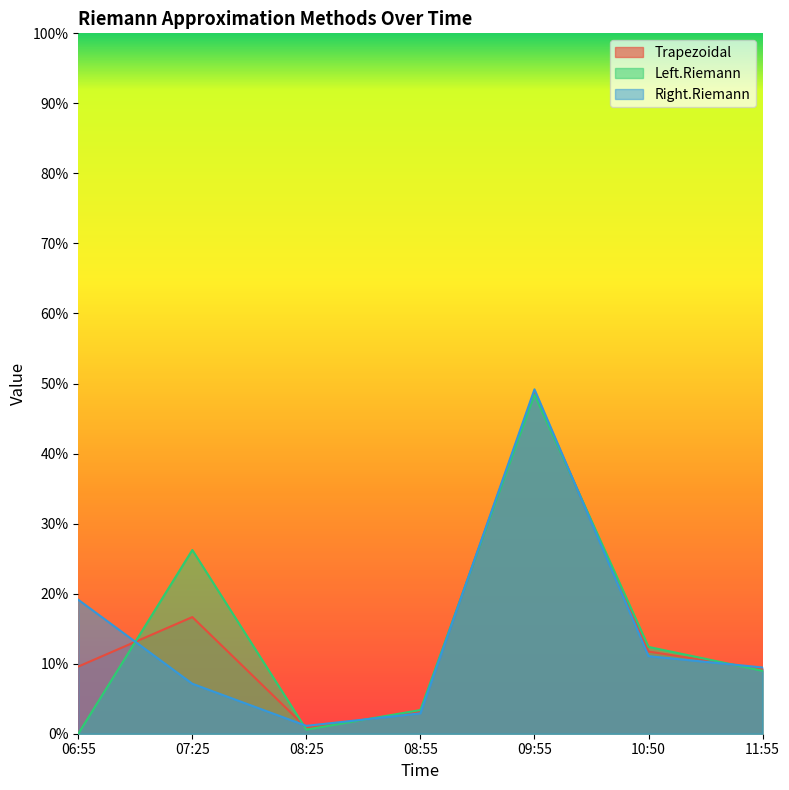

What is the label of the 5th point from the left?

09:55